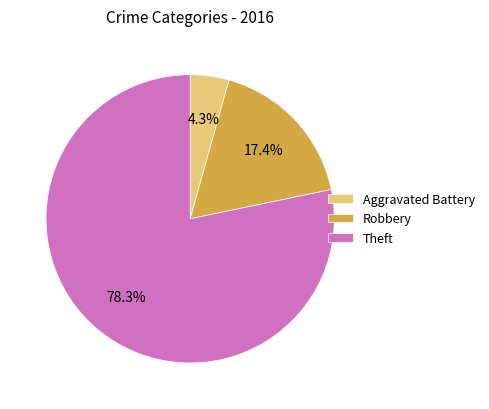

Is it true that Aggravated Battery is 12% of the pie?

False